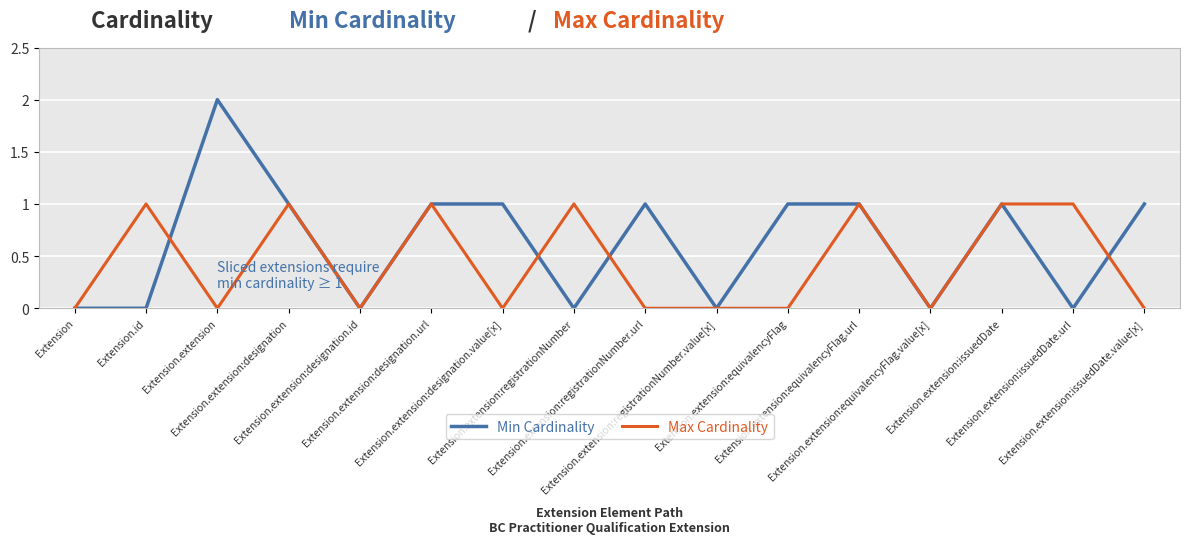

What is the sum of all Min Cardinality values?

10